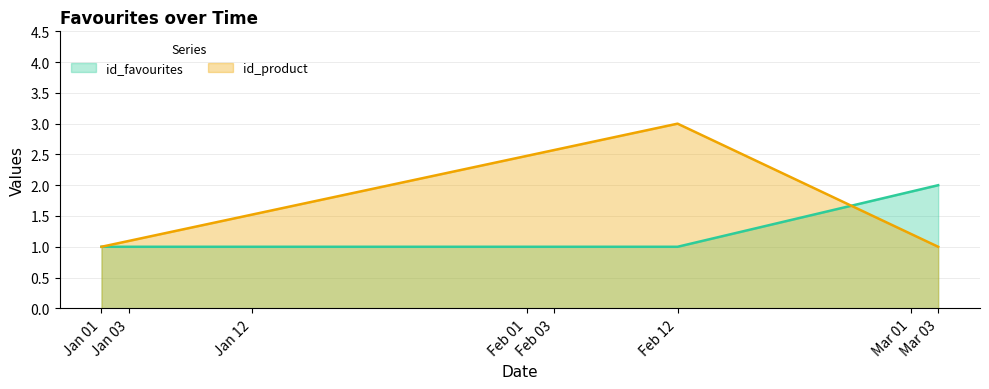

Reading left to right, what are all the values shown in this chart?

id_favourites: Jan 01=1	Feb 12=1	Mar 03=2
id_product: Jan 01=1	Feb 12=3	Mar 03=1